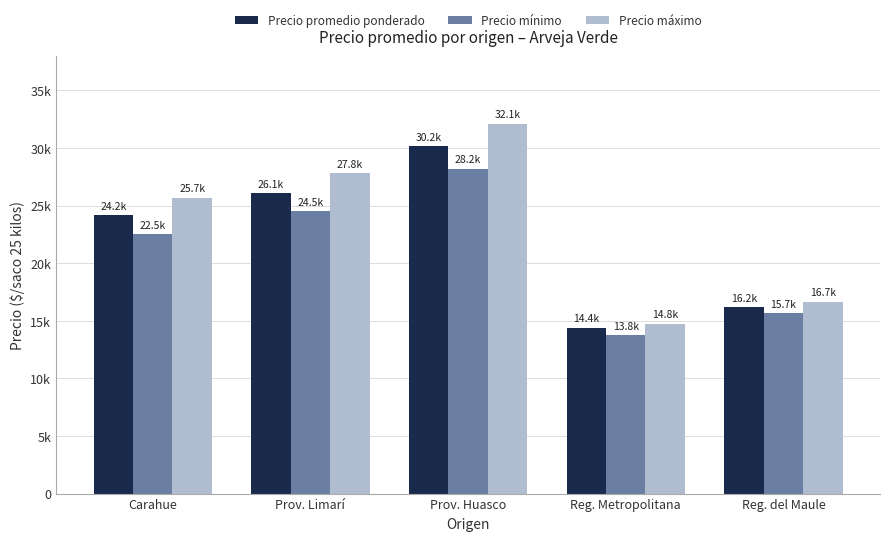

Between Carahue and Prov. Limarí, which series saw the biggest shift?

Precio máximo